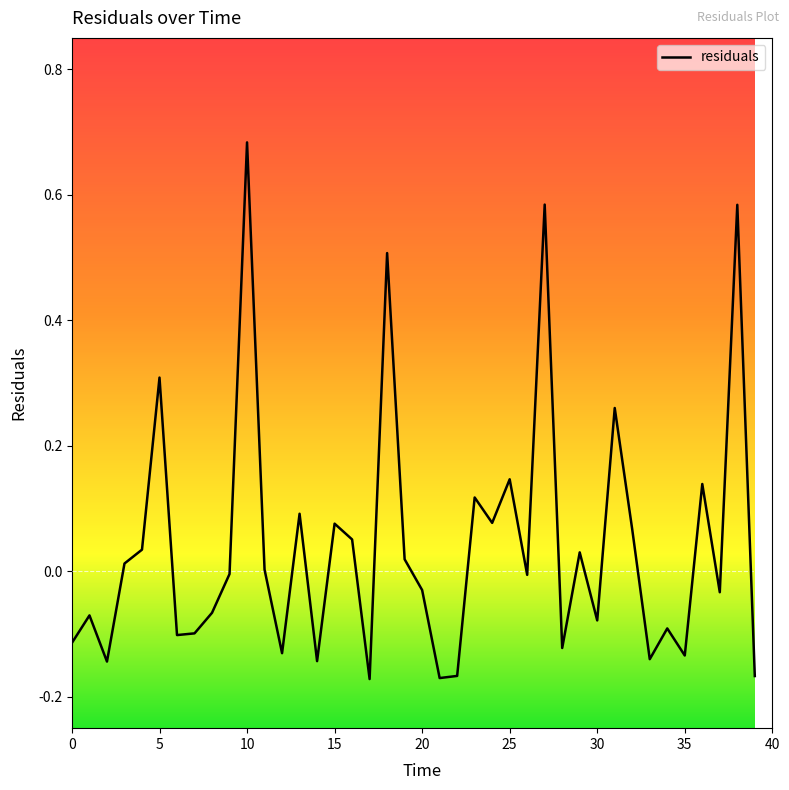

What is the difference between the maximum and minimum values?

0.9